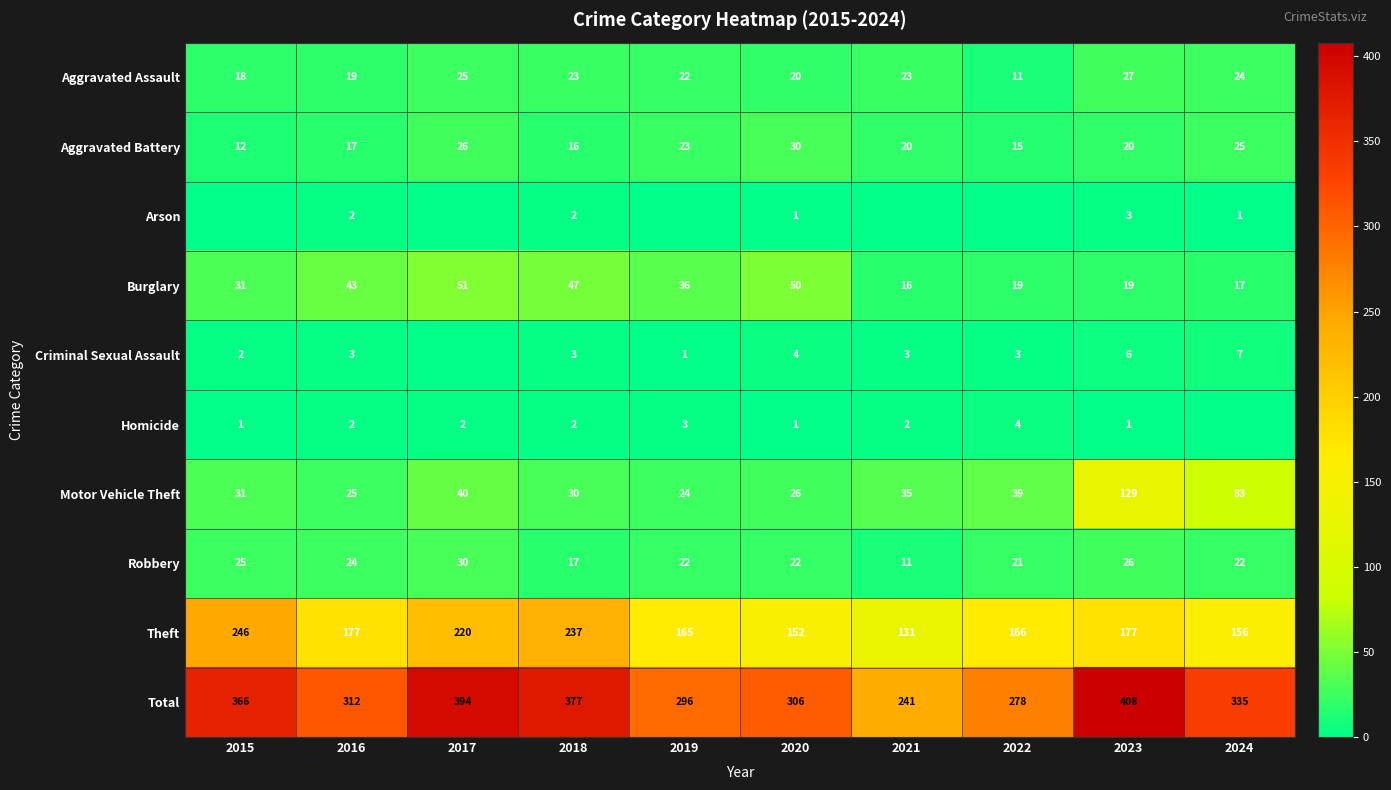

The value of Motor Vehicle Theft at 2021 is 35. True or false?

True